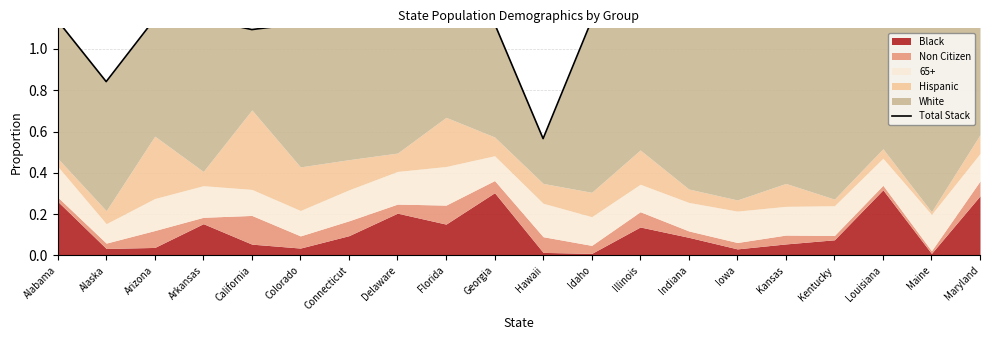

Where is the first local minimum?

Alaska